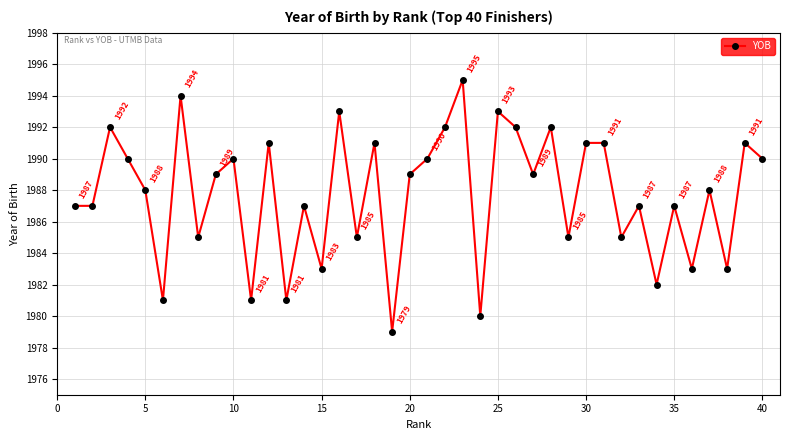

Reading left to right, transcribe all the data shown in this chart.

1987	1987	1992	1990	1988	1981	1994	1985	1989	1990	1981	1991	1981	1987	1983	1993	1985	1991	1979	1989	1990	1992	1995	1980	1993	1992	1989	1992	1985	1991	1991	1985	1987	1982	1987	1983	1988	1983	1991	1990